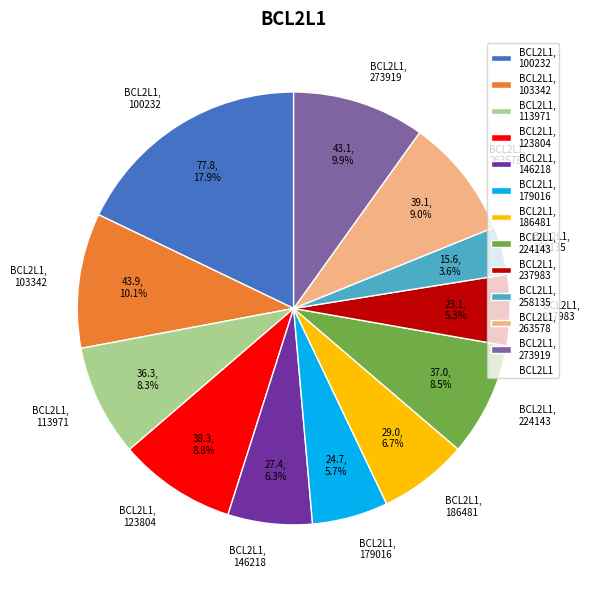

Which category has the smallest portion of the pie?

BCL2L1, 258135